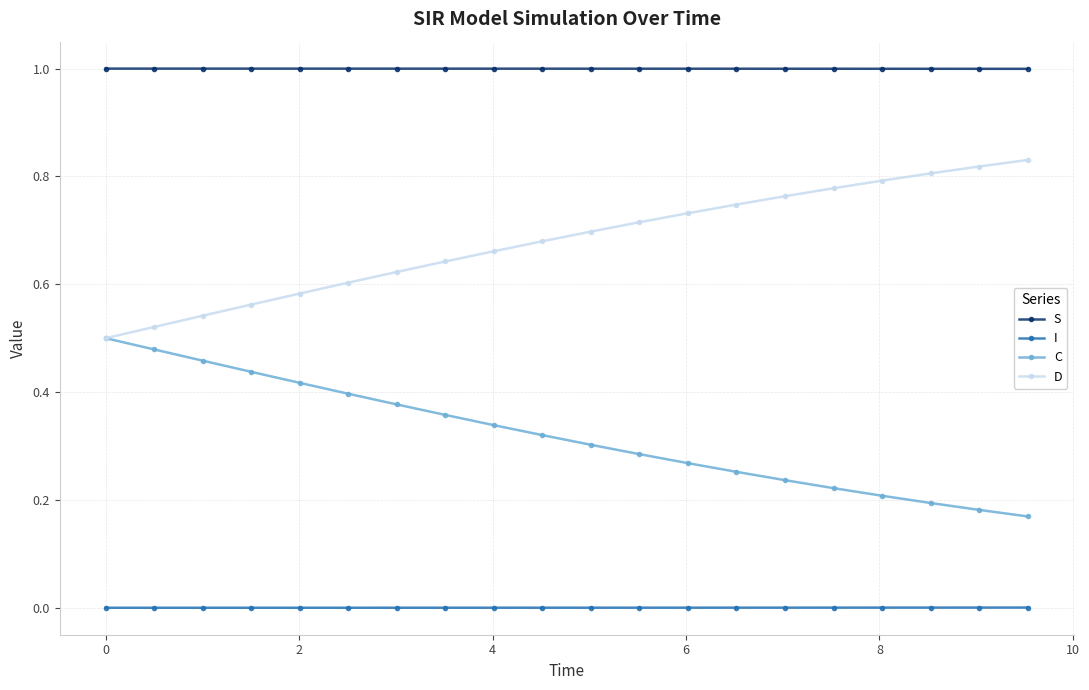

How many data points does each series have?

20